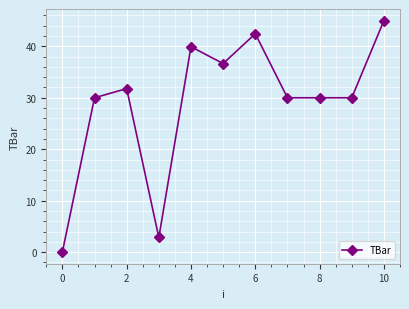

True or false: there are more than 2 points higher than both neighbors.

True